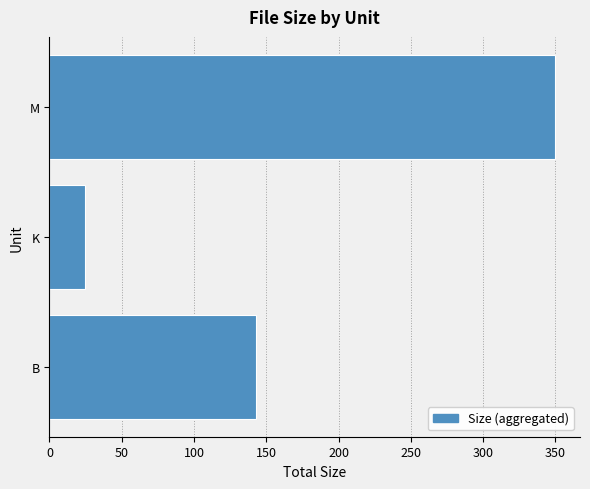

What is the difference between the maximum and second lowest values?

206.5